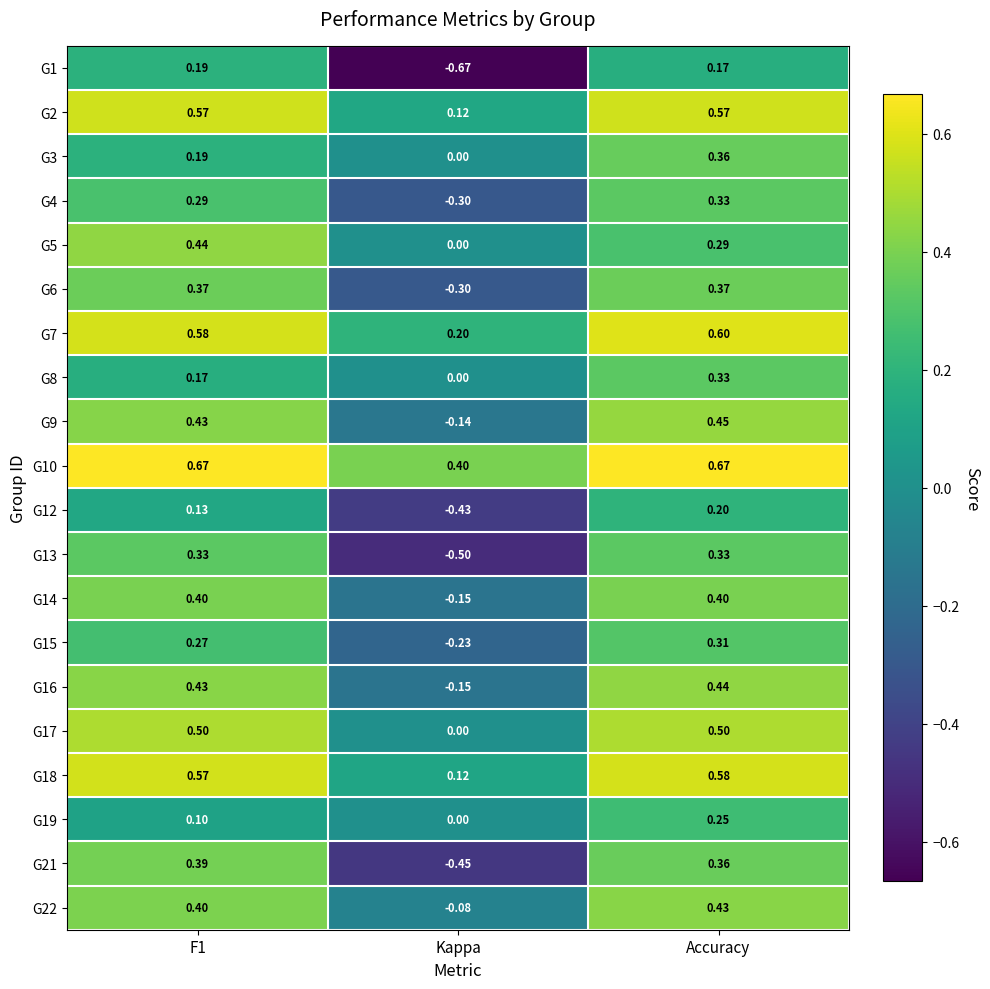

What is the difference between the highest and lowest values at Accuracy?

0.5